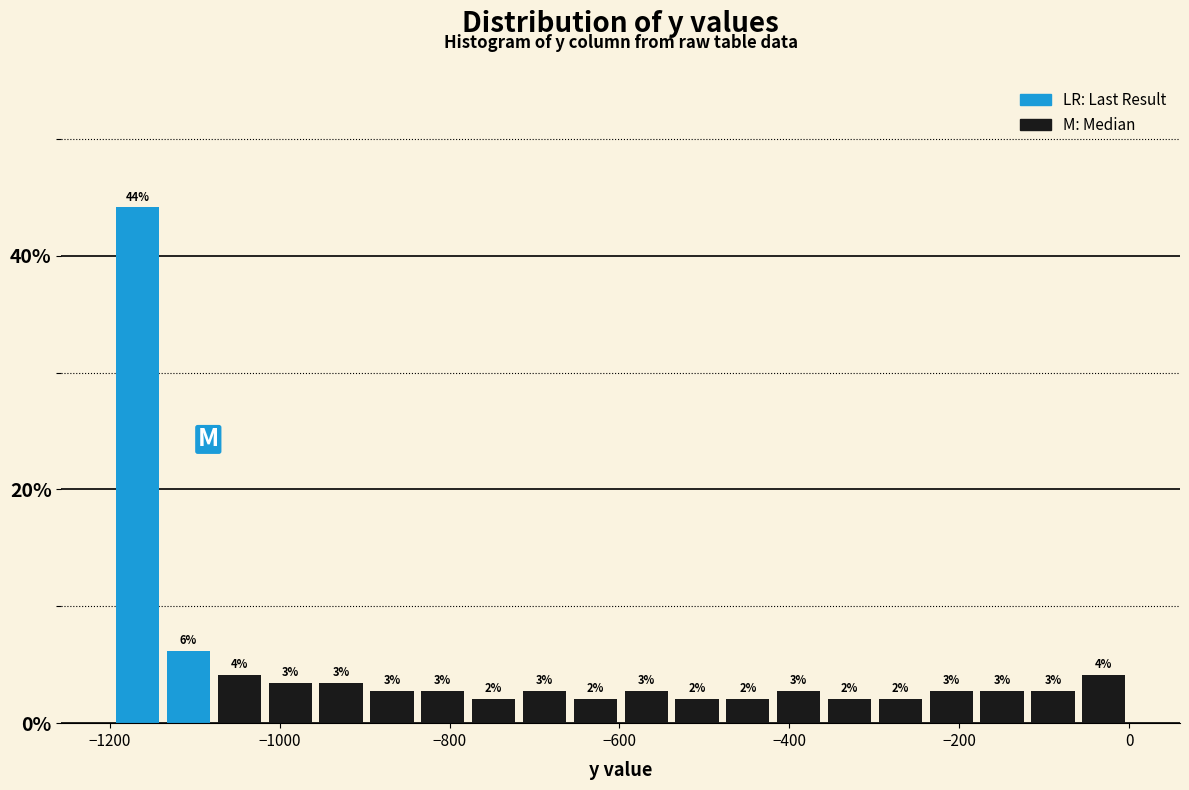

Read against the x-axis, roughly where is the centre of the tallest bar?

-1160